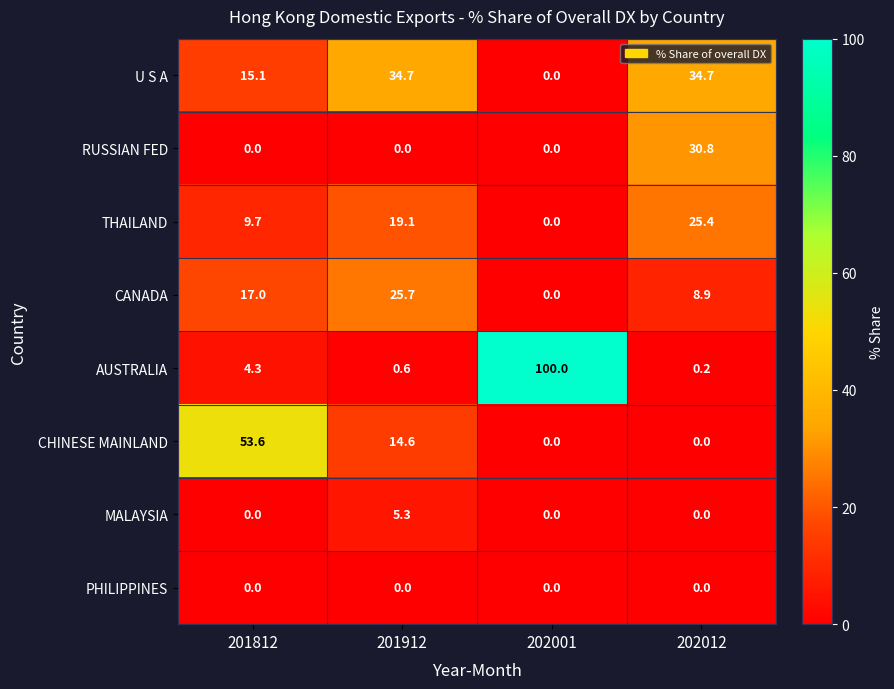

What is the total value across all series at 201912?

100.0